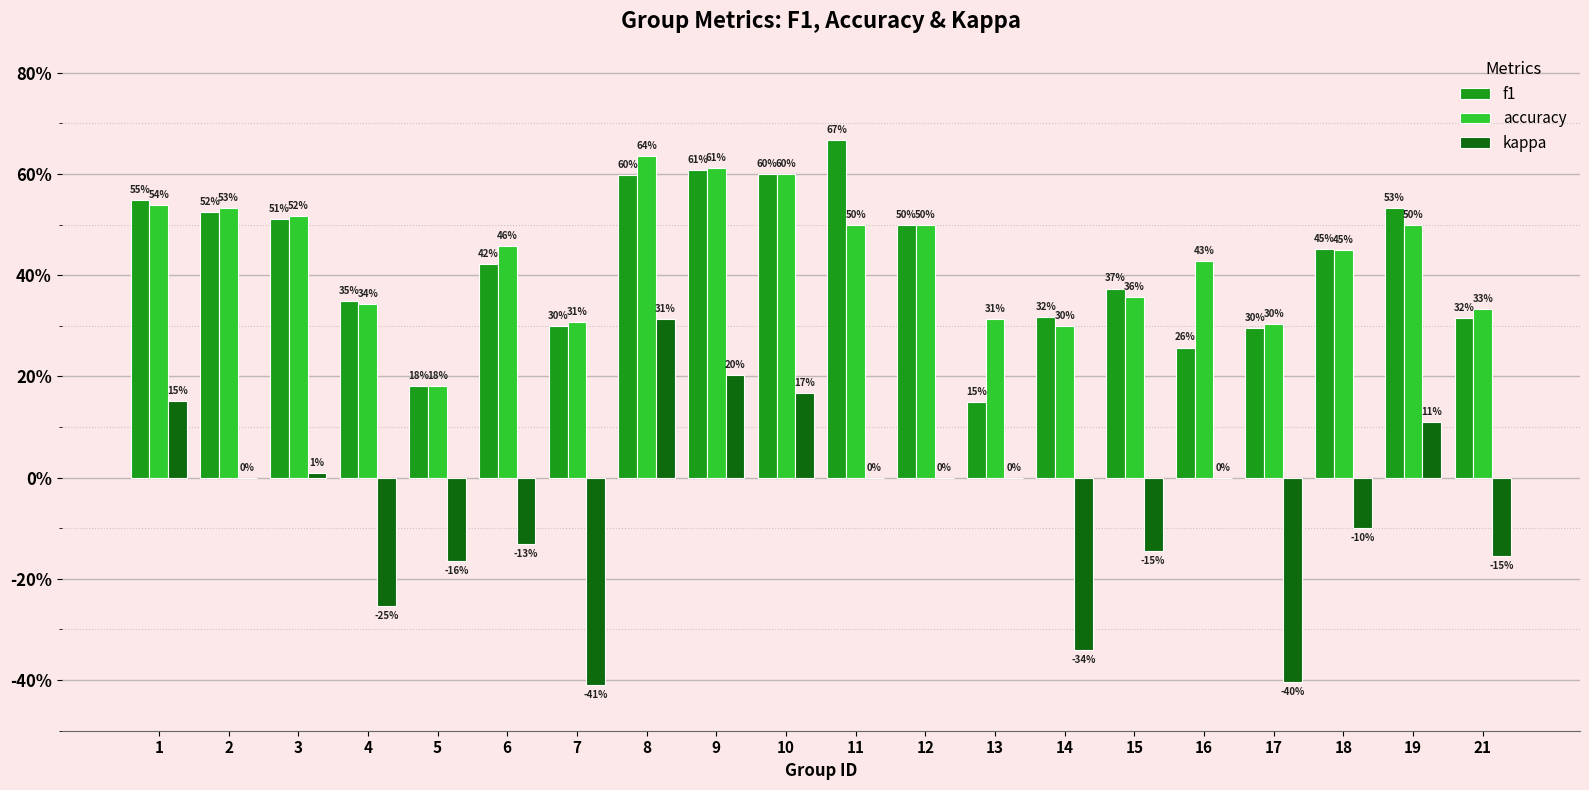

Which has a higher value, 2 or 12?

2